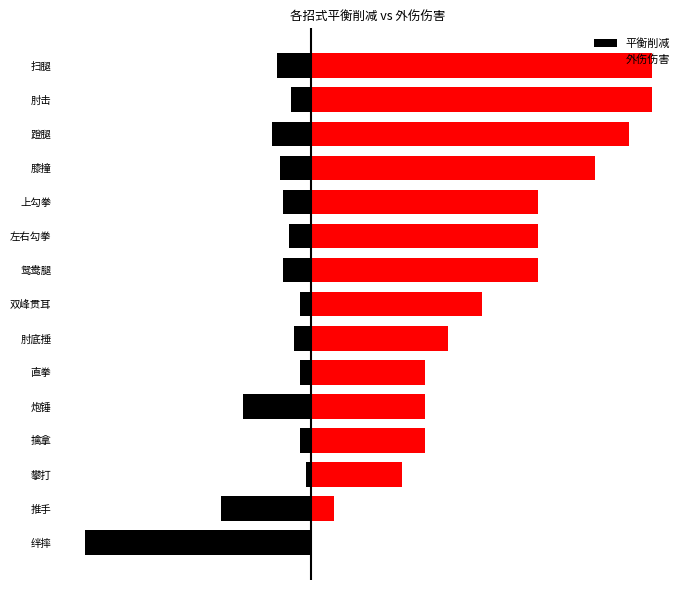

Between 炮锤 and 直拳, which series saw the biggest shift?

平衡削减